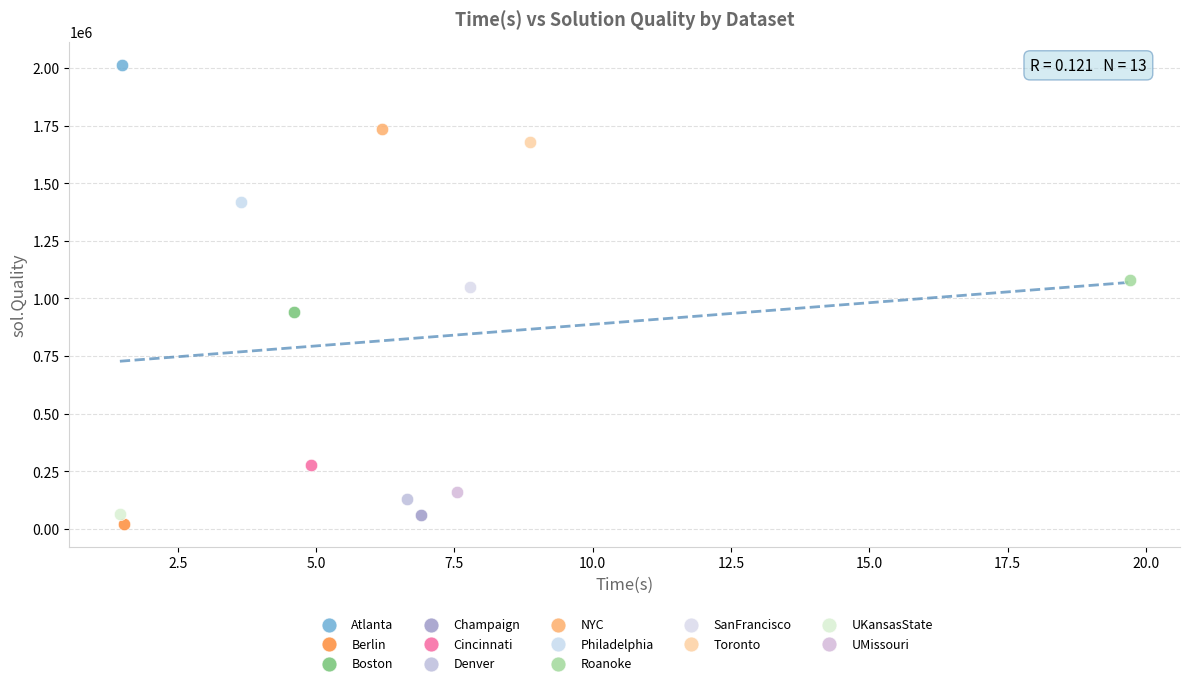

Which series contains the lowest Y value?

Berlin